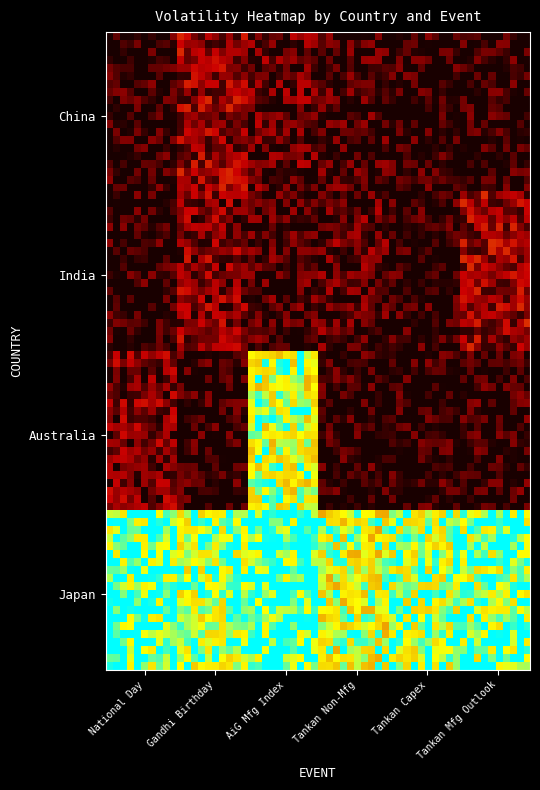

Reading right to left, extract all data points from this chart.

China: 0	0	0	0	0	0
India: 0	0	0	0	0	0
Australia: 0	0	0	2	0	0
Japan: 2	2	2	2	2	2